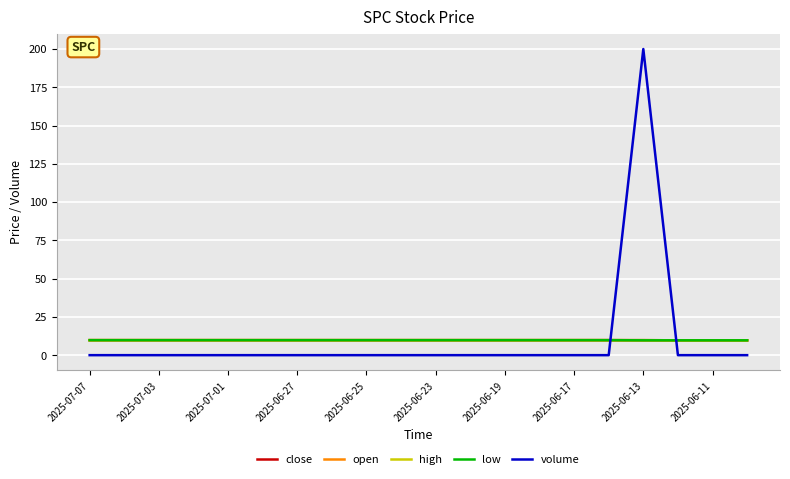

Does the chart display data point markers on the line(s)?

No